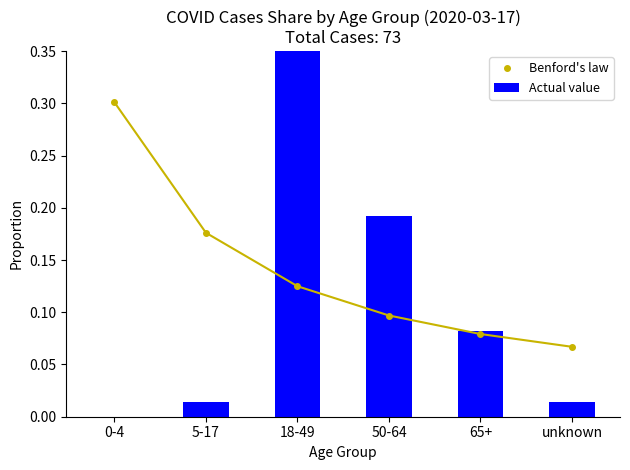

Between 0-4 and 50-64, which is larger?

0-4